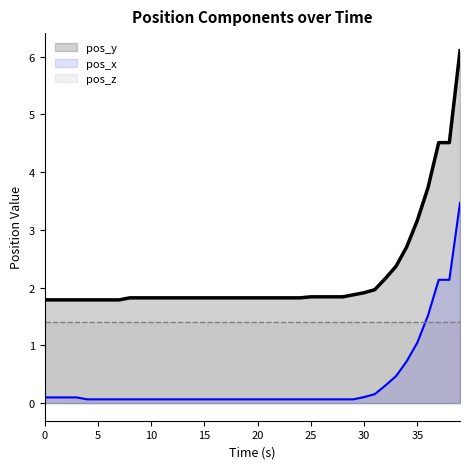

True or false: pos_z_line and pos_y_line cross at least once.

False